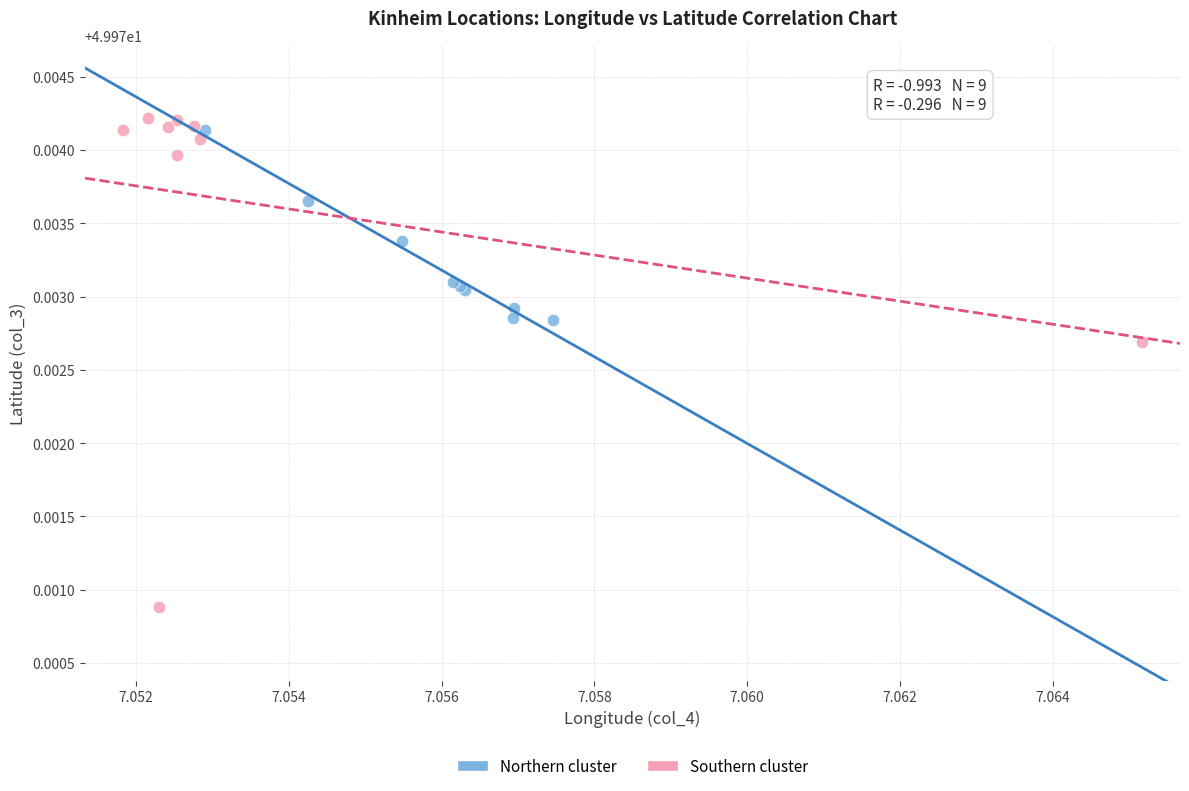

Which series has the largest Y range (max minus min)?

Southern cluster